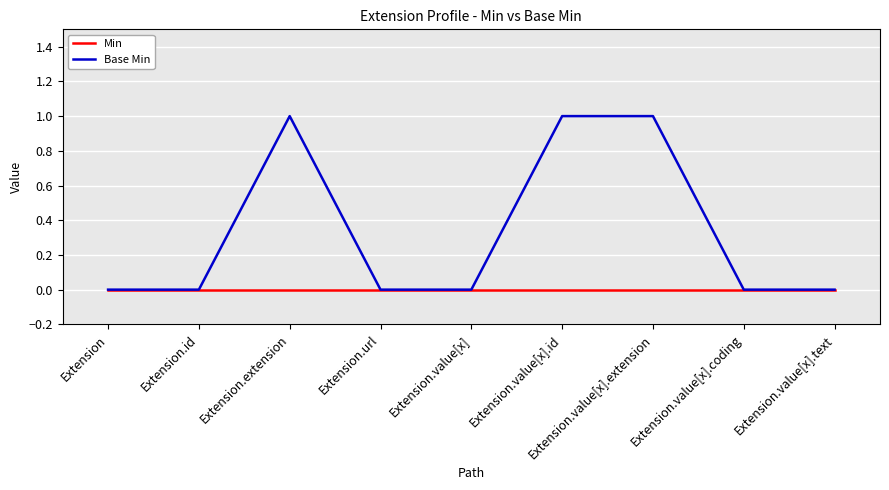

The Base Min series shows 0 at Extension.url. True or false?

True